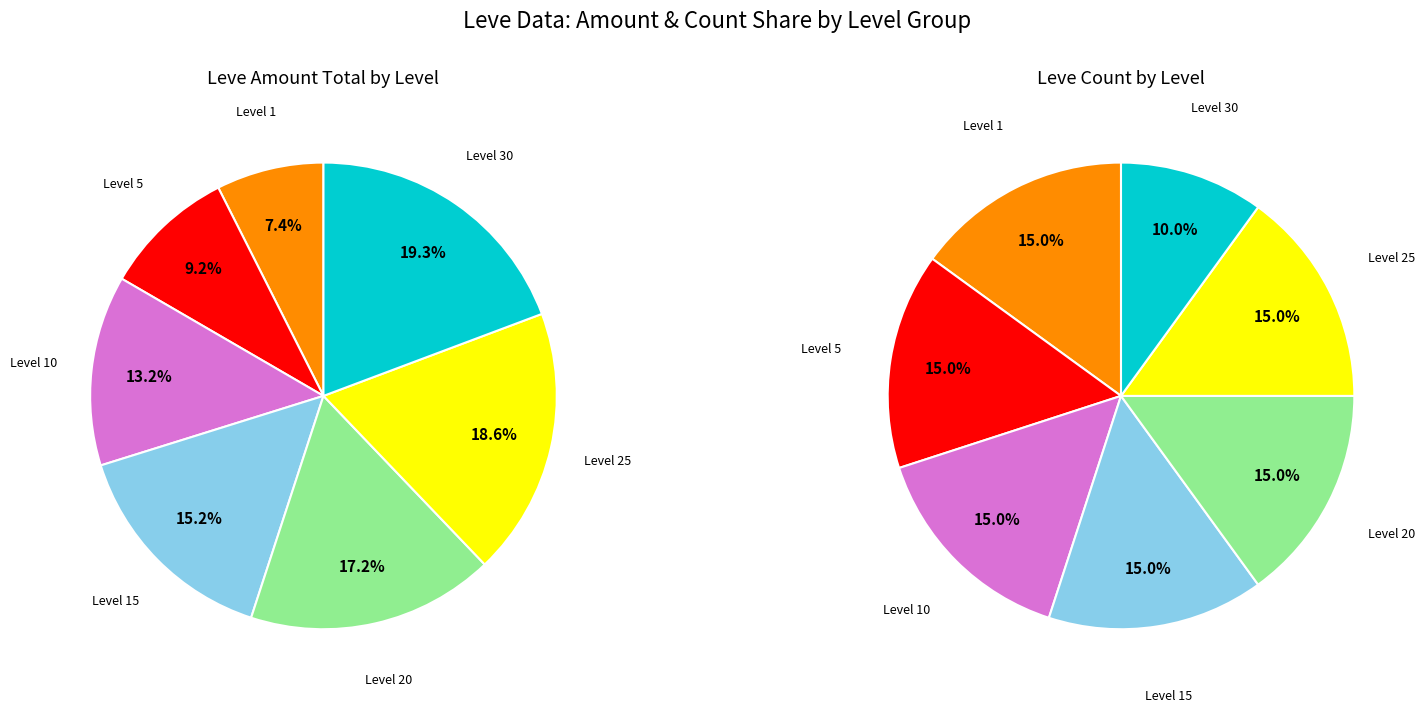

Which has a higher value, 10 or 1?

10